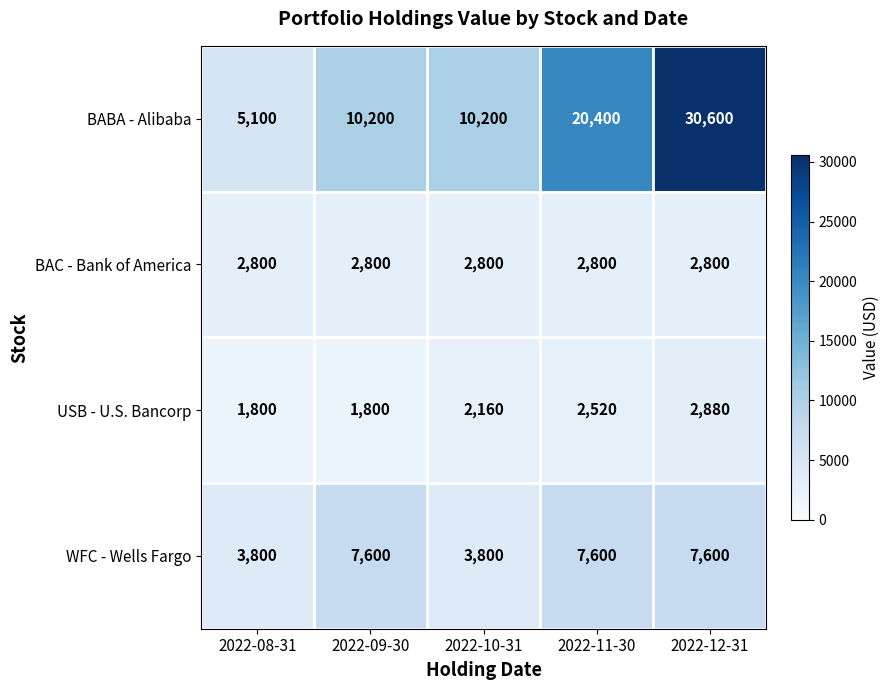

Reading right to left, list all the values displayed in this chart.

BABA - Alibaba: 2022-12-31=30600	2022-11-30=20400	2022-10-31=10200	2022-09-30=10200	2022-08-31=5100
BAC - Bank of America: 2022-12-31=2800	2022-11-30=2800	2022-10-31=2800	2022-09-30=2800	2022-08-31=2800
USB - U.S. Bancorp: 2022-12-31=2880	2022-11-30=2520	2022-10-31=2160	2022-09-30=1800	2022-08-31=1800
WFC - Wells Fargo: 2022-12-31=7600	2022-11-30=7600	2022-10-31=3800	2022-09-30=7600	2022-08-31=3800